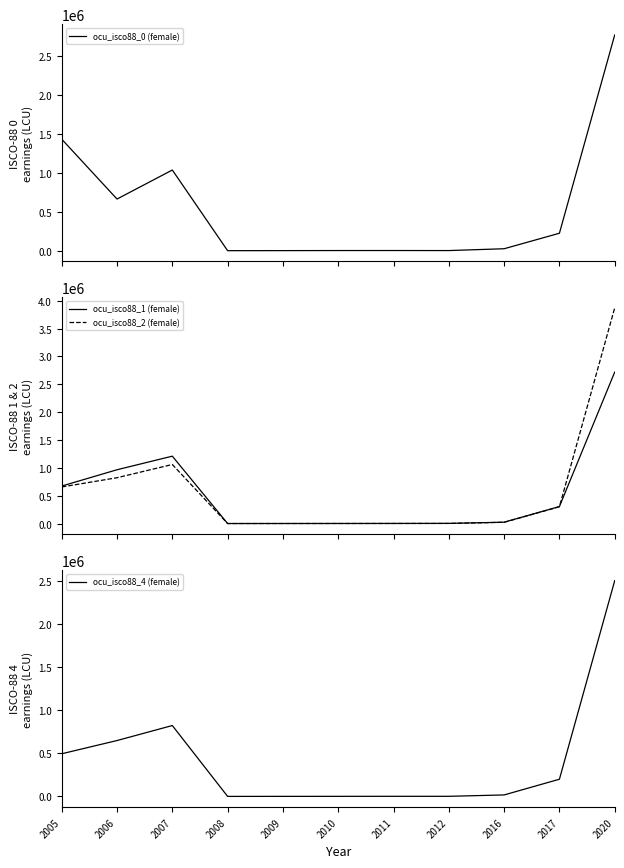

At which label does ocu_isco88_2 (female) reach its minimum?

2008